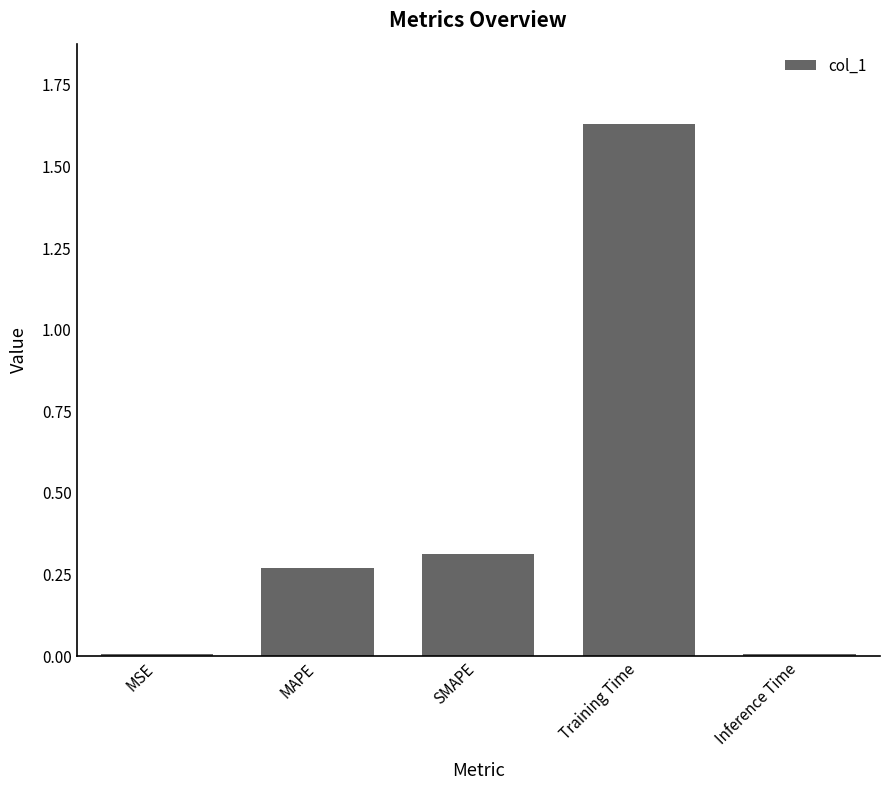

True or false: the data shows 0.0 at MSE.

True